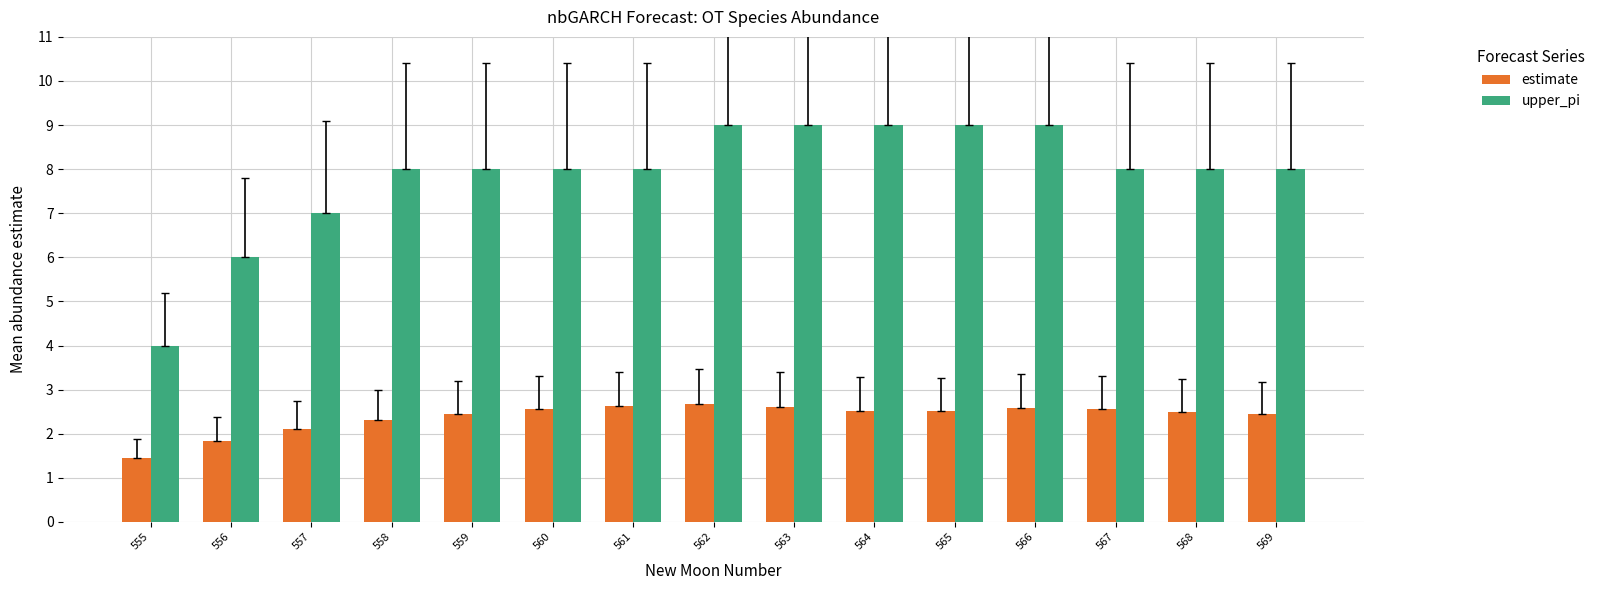

The upper_pi series shows 11.4 at 568. True or false?

False